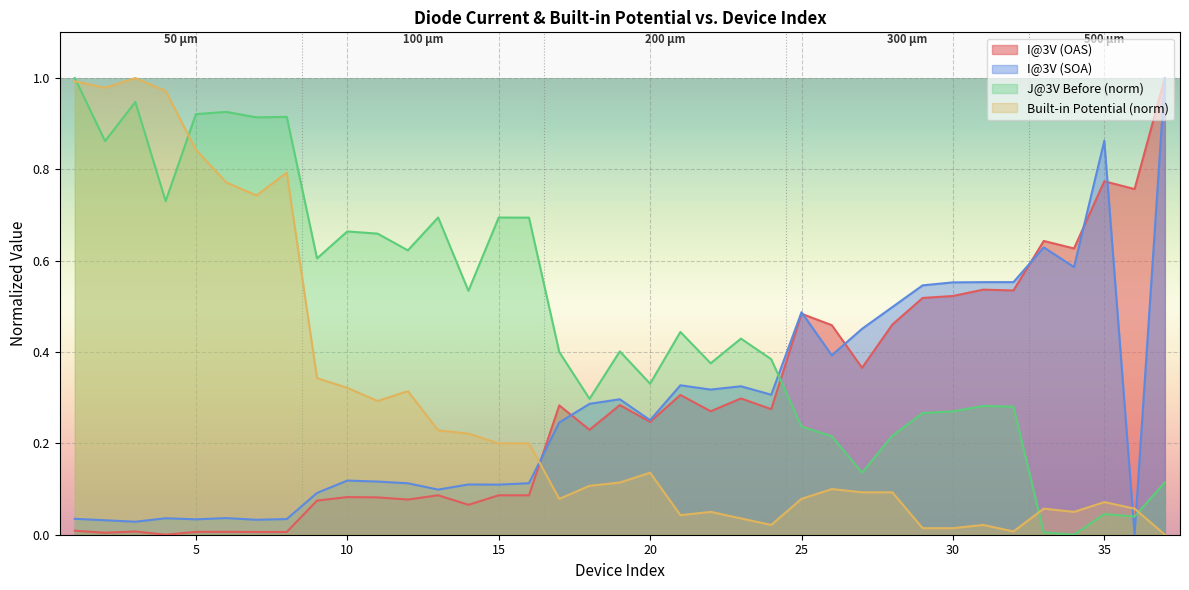

Is it true that I@3V (SOA) equals 0.3 at 25?

False